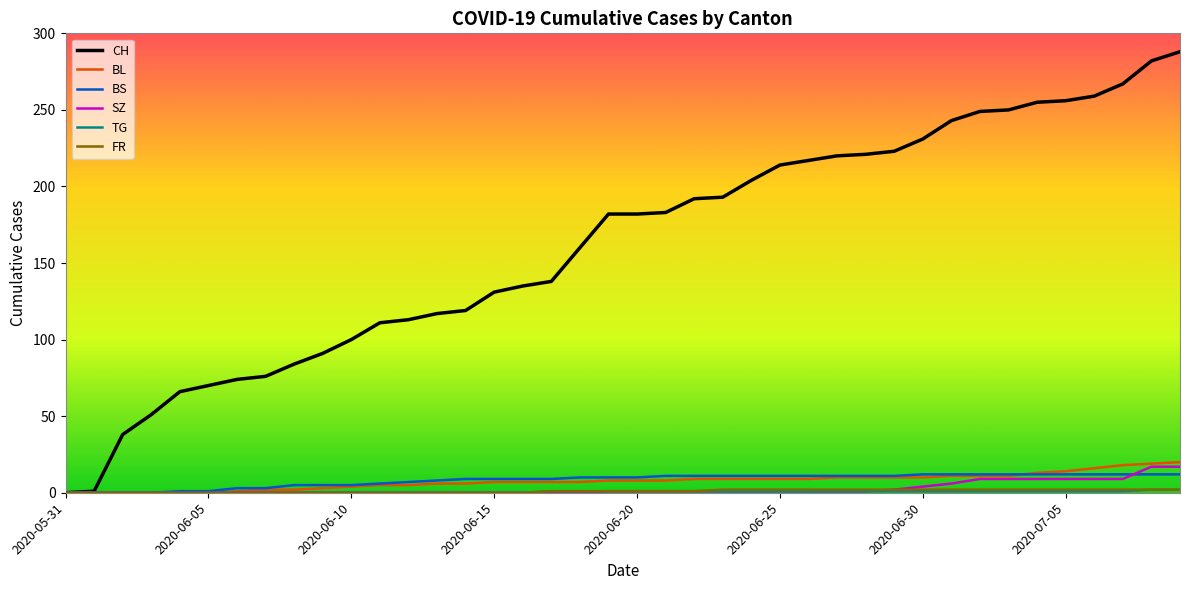

Which series has the largest total across all categories?

CH